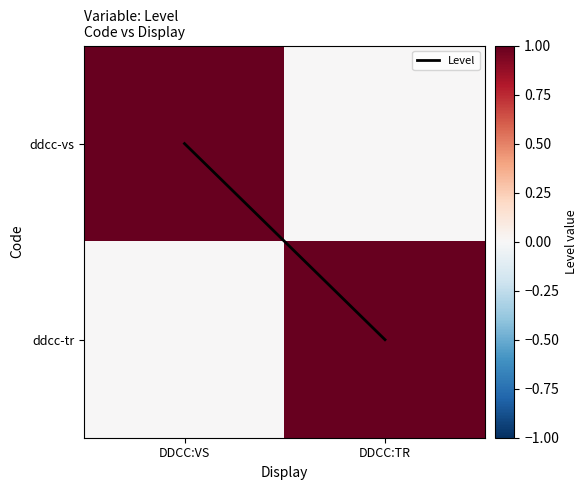

List the series in order of their peak value, lowest first.

Level, ddcc-vs, ddcc-tr